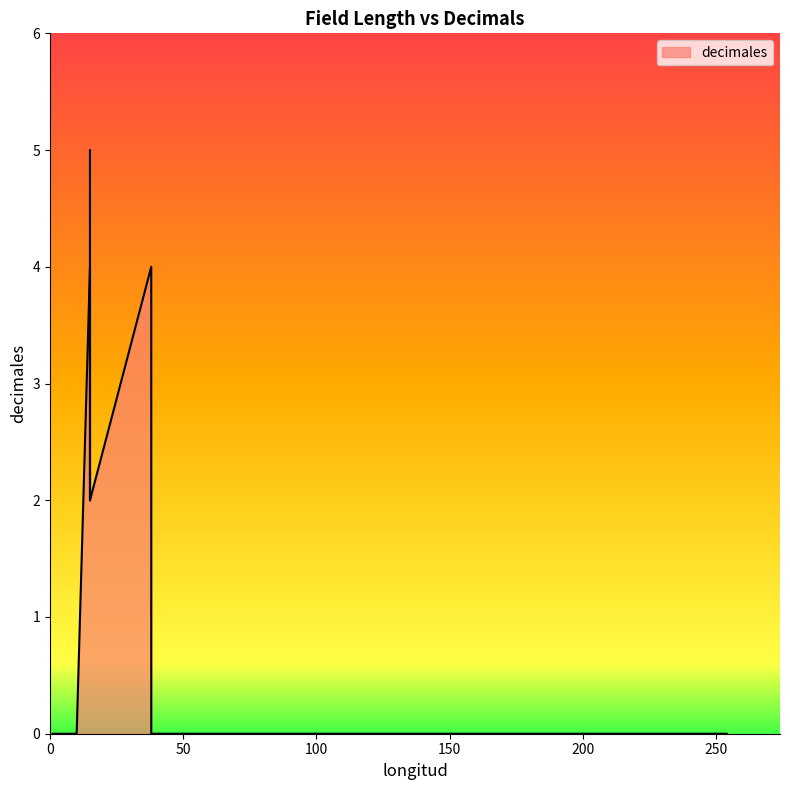

How many points are lower than both their immediate neighbors (excluding endpoints)?

1